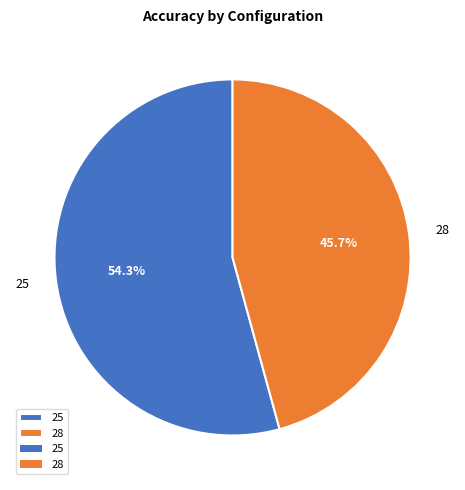

Does any single category account for the majority?

Yes